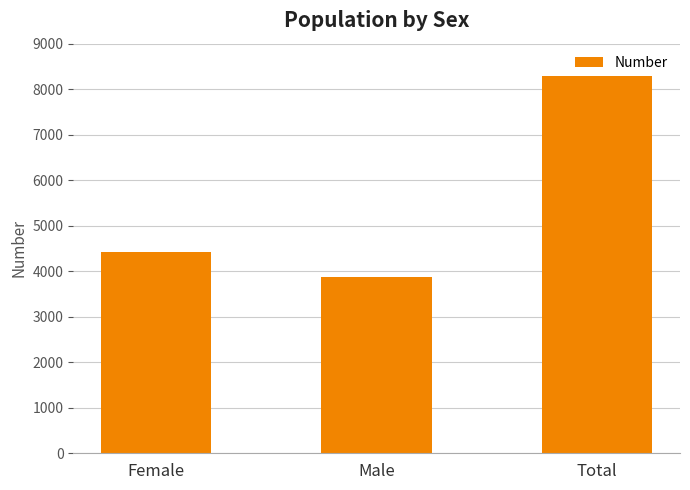

True or false: the data shows 1556 at Male.

False